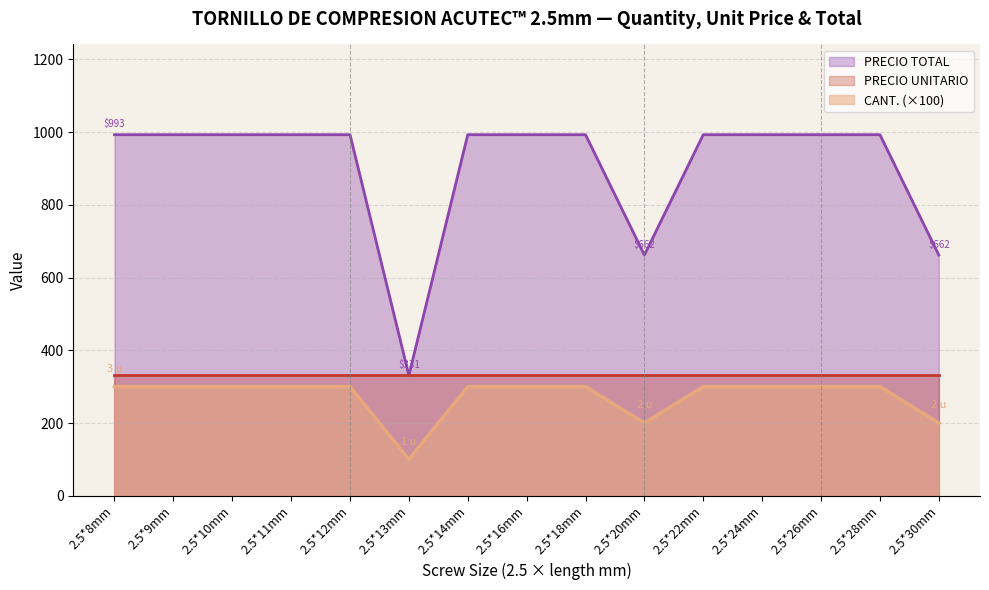

What is the greatest value displayed?

993.1